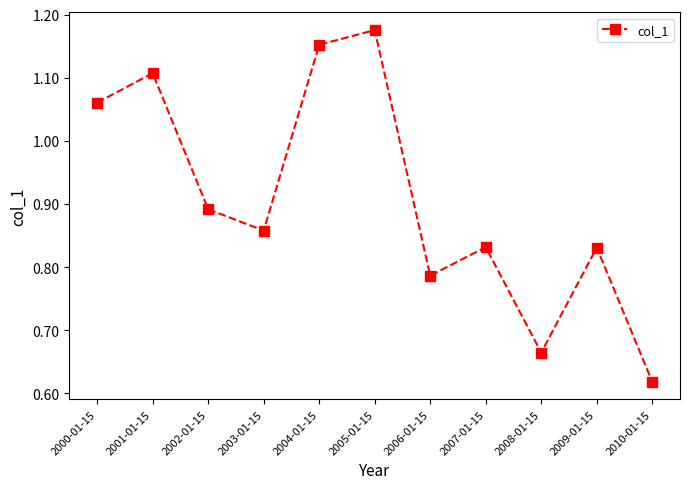

How many values are between 0 and 1?

7